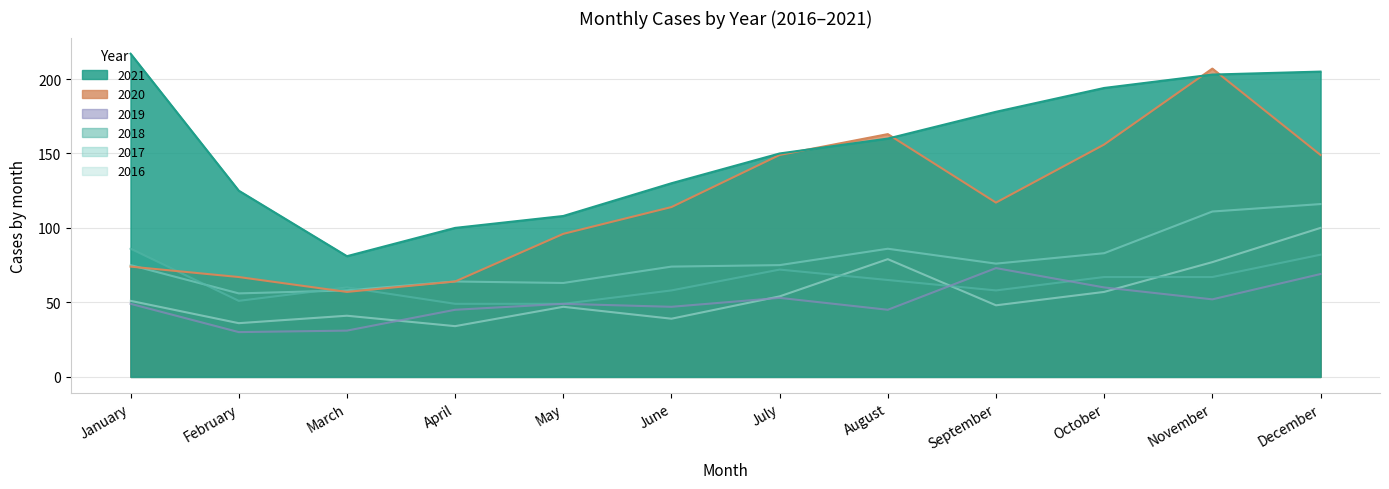

Reading left to right, what are all the values shown in this chart?

2016: January=51	February=36	March=41	April=34	May=47	June=39	July=54	August=79	September=48	October=57	November=77	December=100
2017: January=75	February=56	March=58	April=64	May=63	June=74	July=75	August=86	September=76	October=83	November=111	December=116
2018: January=86	February=51	March=60	April=49	May=49	June=58	July=72	August=65	September=58	October=67	November=67	December=82
2019: January=49	February=30	March=31	April=45	May=49	June=47	July=53	August=45	September=73	October=60	November=52	December=69
2020: January=74	February=67	March=57	April=64	May=96	June=114	July=149	August=163	September=117	October=156	November=207	December=149
2021: January=217	February=125	March=81	April=100	May=108	June=130	July=150	August=160	September=178	October=194	November=203	December=205